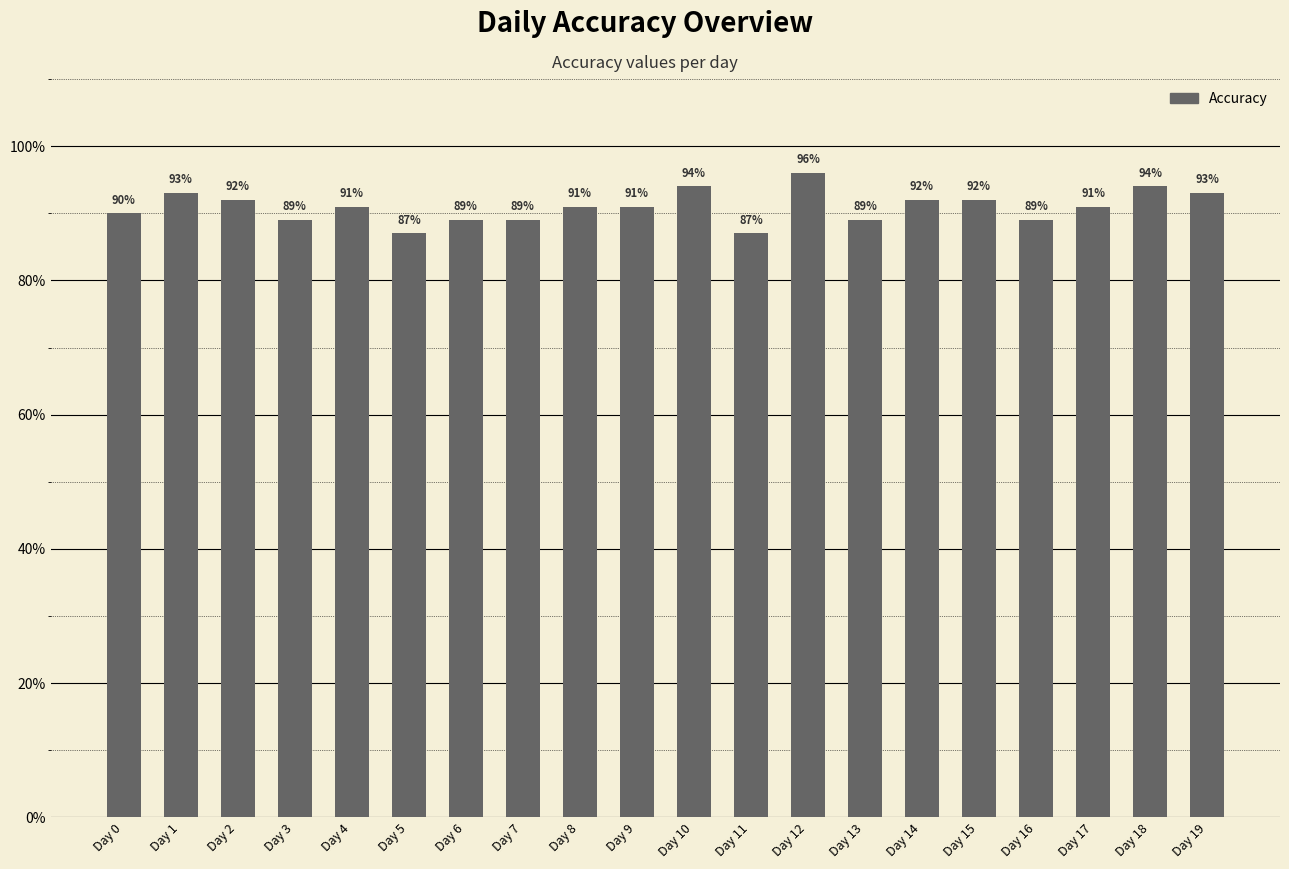

Are the bars grouped side by side (vs. stacked)?

No